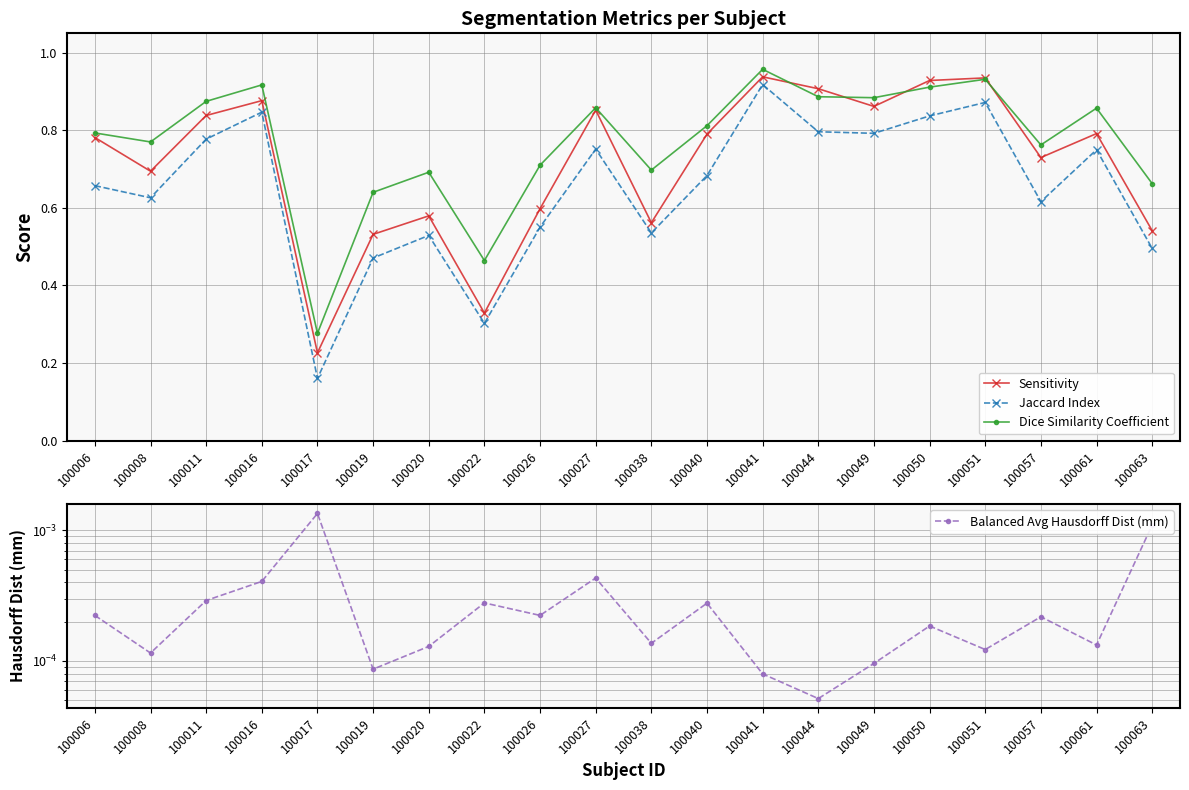

True or false: Sensitivity has more than 1 interior local peaks.

True